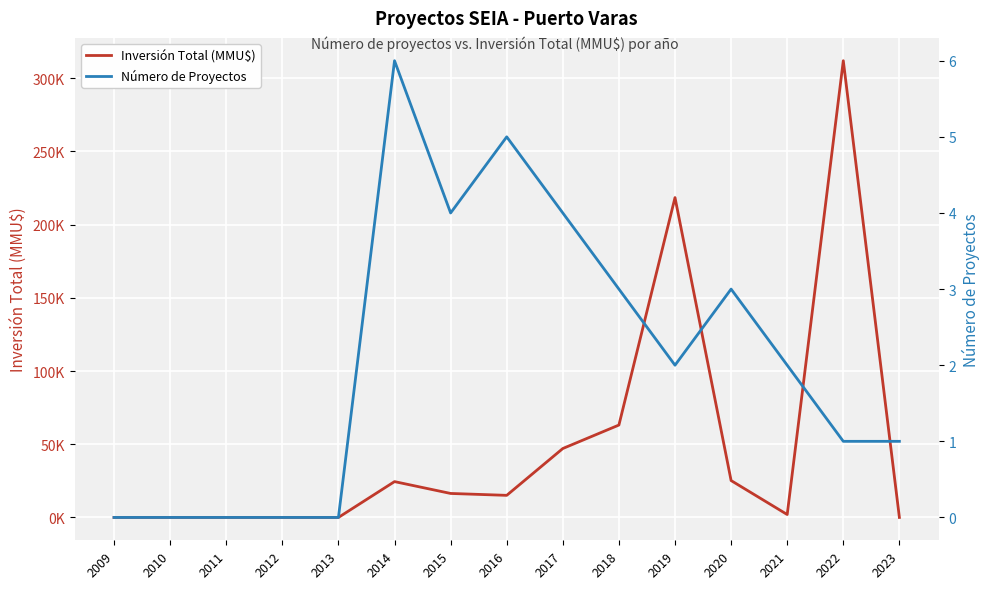

What is the maximum value shown in the chart?

312000